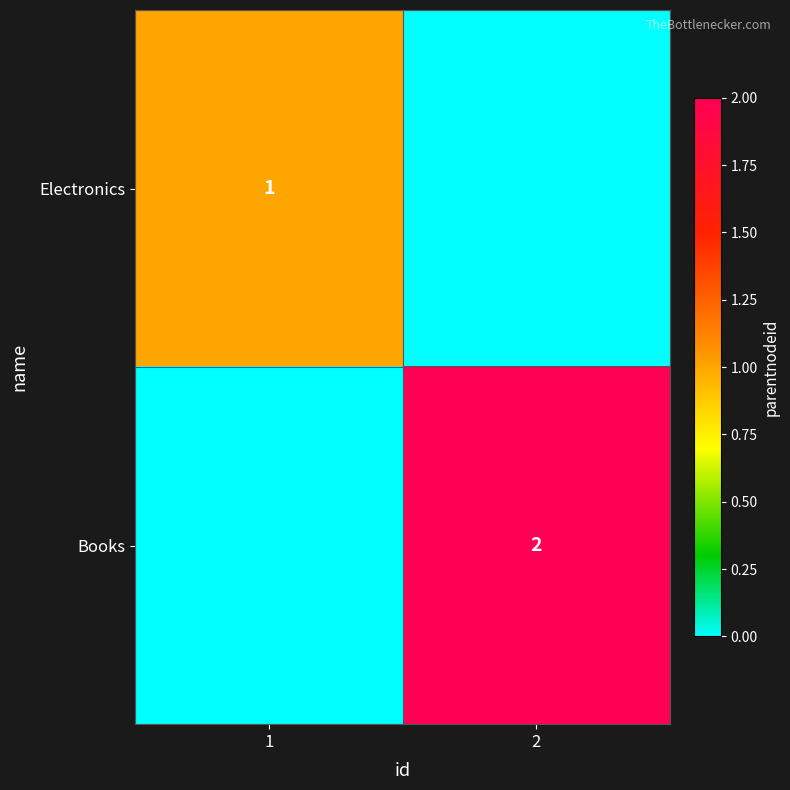

The Electronics series shows 2 at 1. True or false?

False